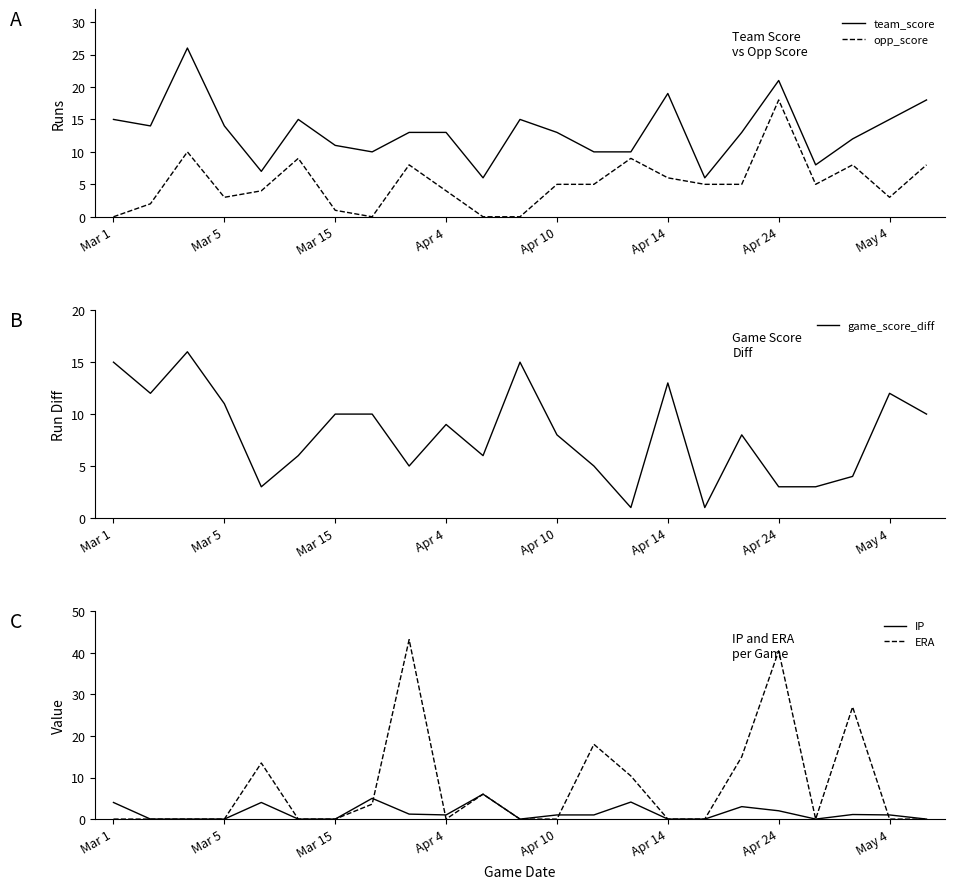

Which series has the largest total across all categories?

team_score